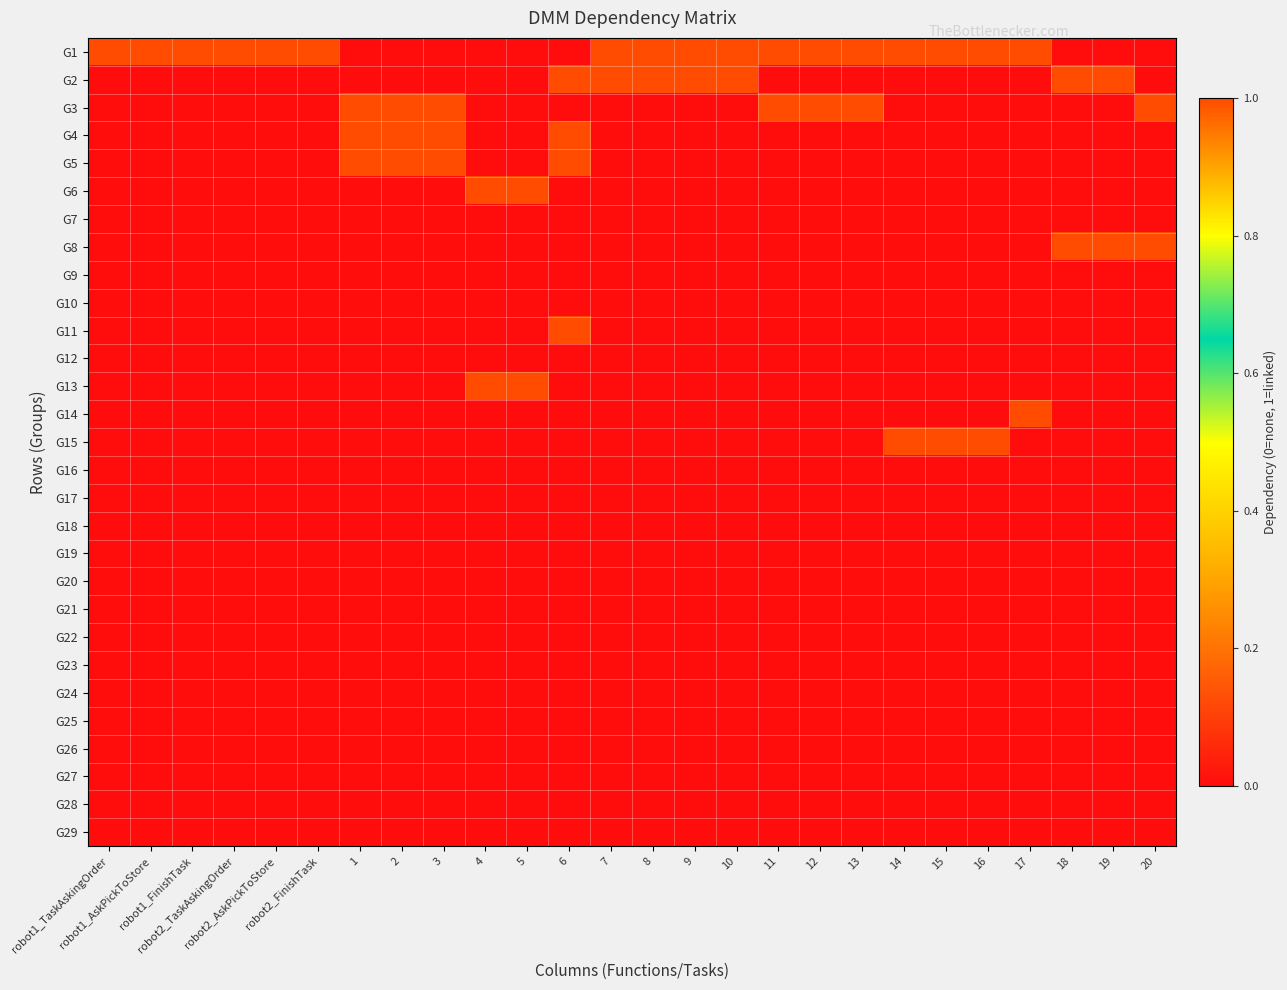

What is the maximum value shown in the chart?

1